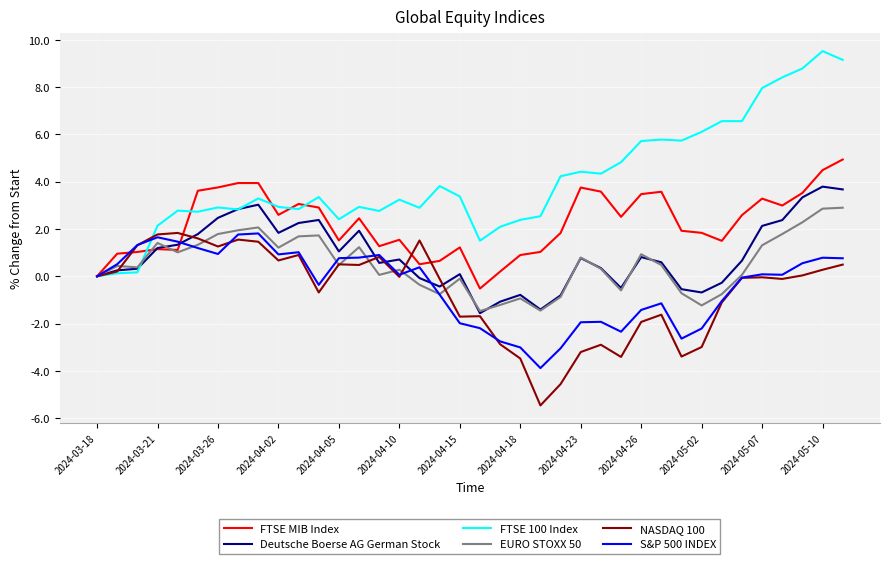

Which series has the largest total across all categories?

FTSE 100 Index